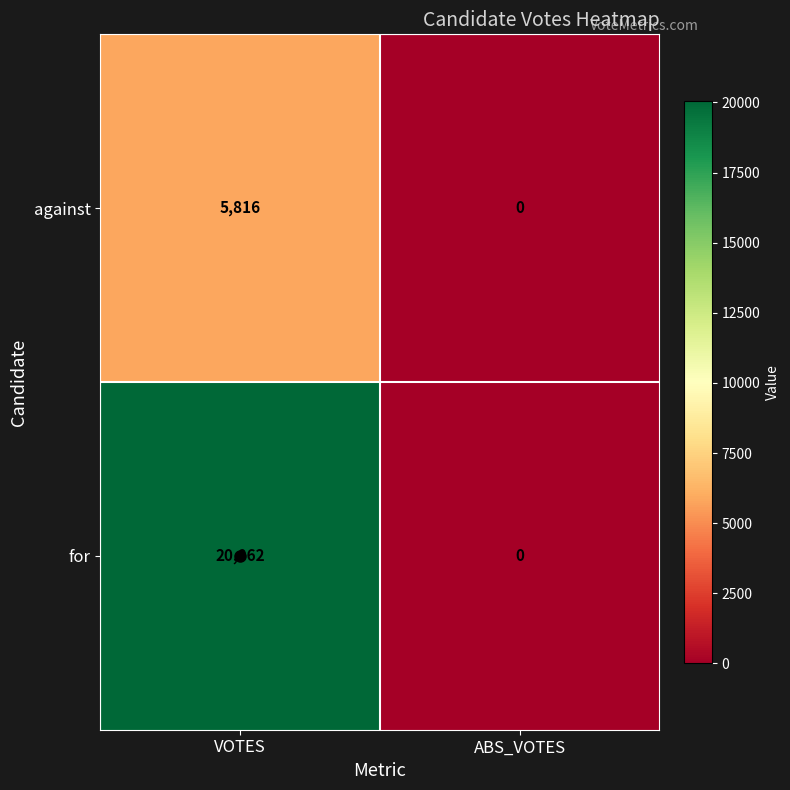

Which label corresponds to the largest value in the chart?

VOTES